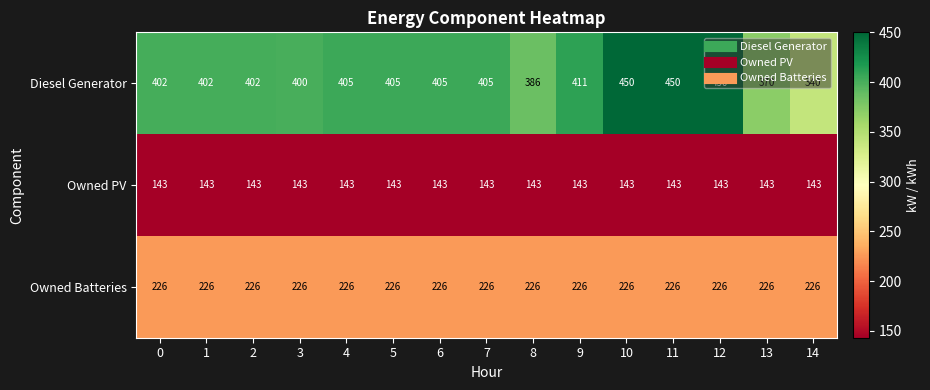

The value of Owned Batteries at 9 is 308. True or false?

False